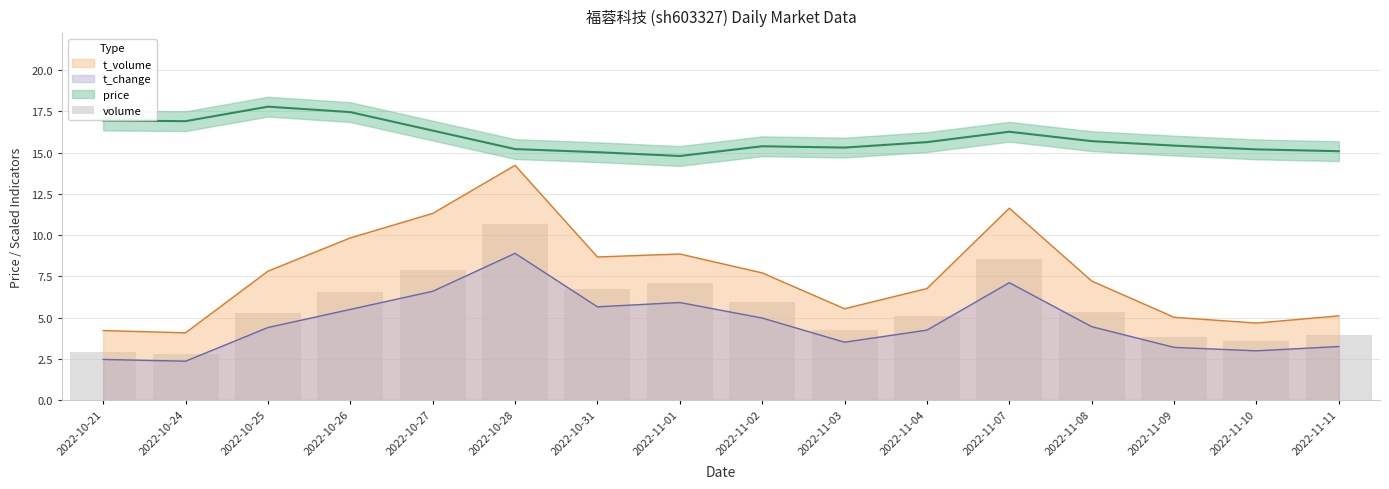

Where does the data first go above 5?

2022-10-25